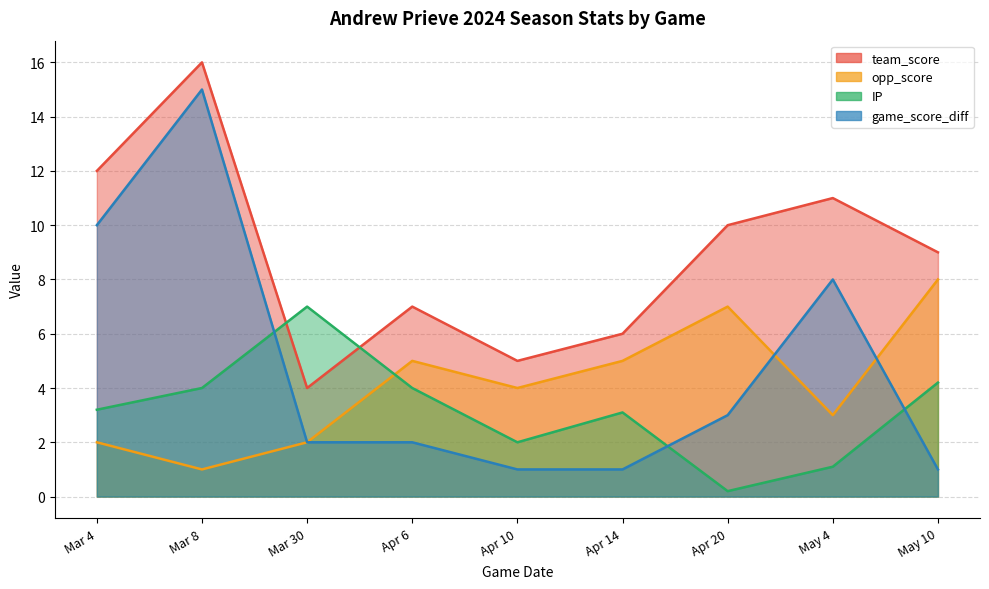

How many interior local valleys does the IP series have?

2